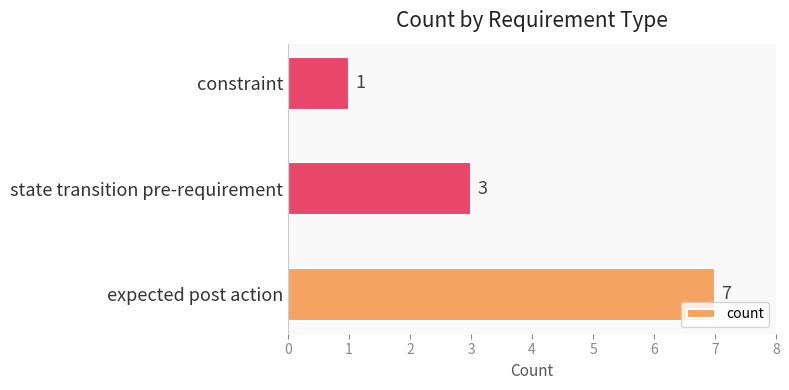

Does the chart contain stacked bars?

No